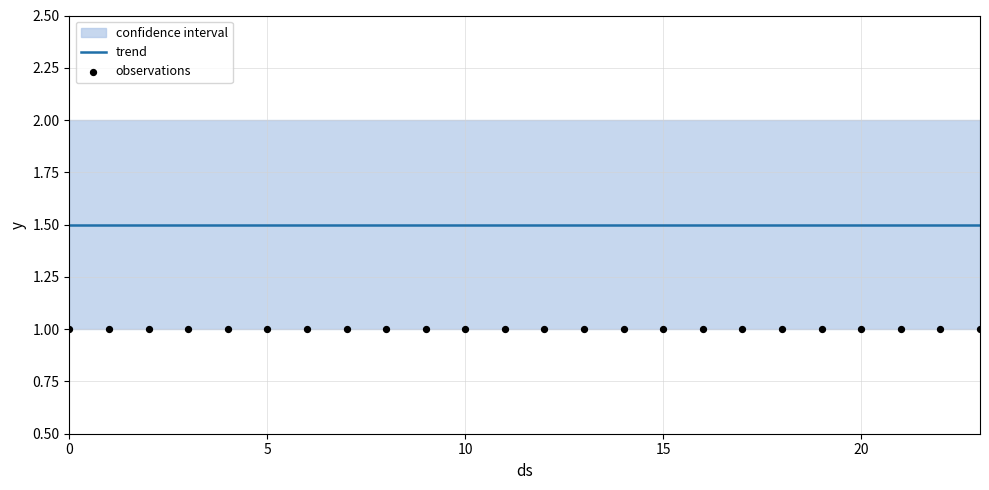

At how many categories does at least one series exceed 1?

24